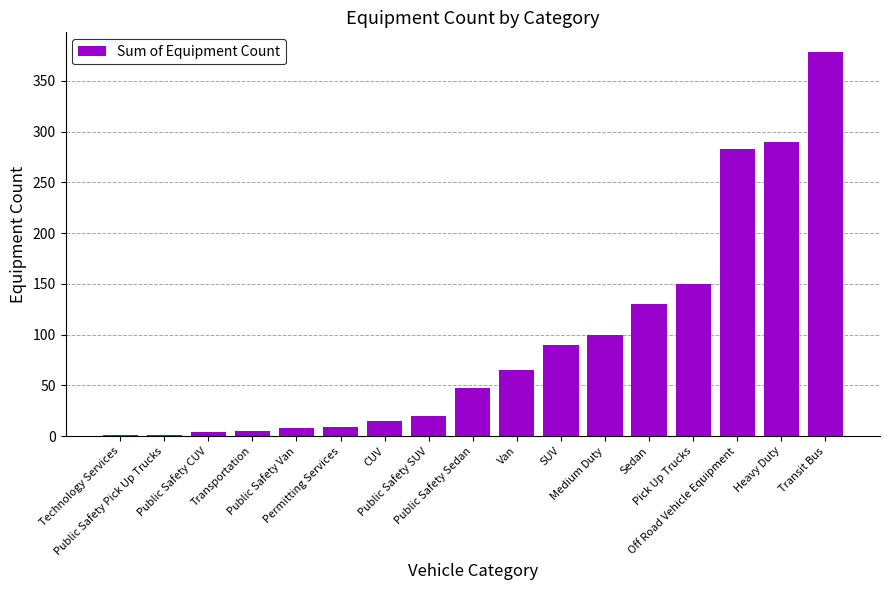

Between Technology Services and Public Safety Sedan, which is larger?

Public Safety Sedan